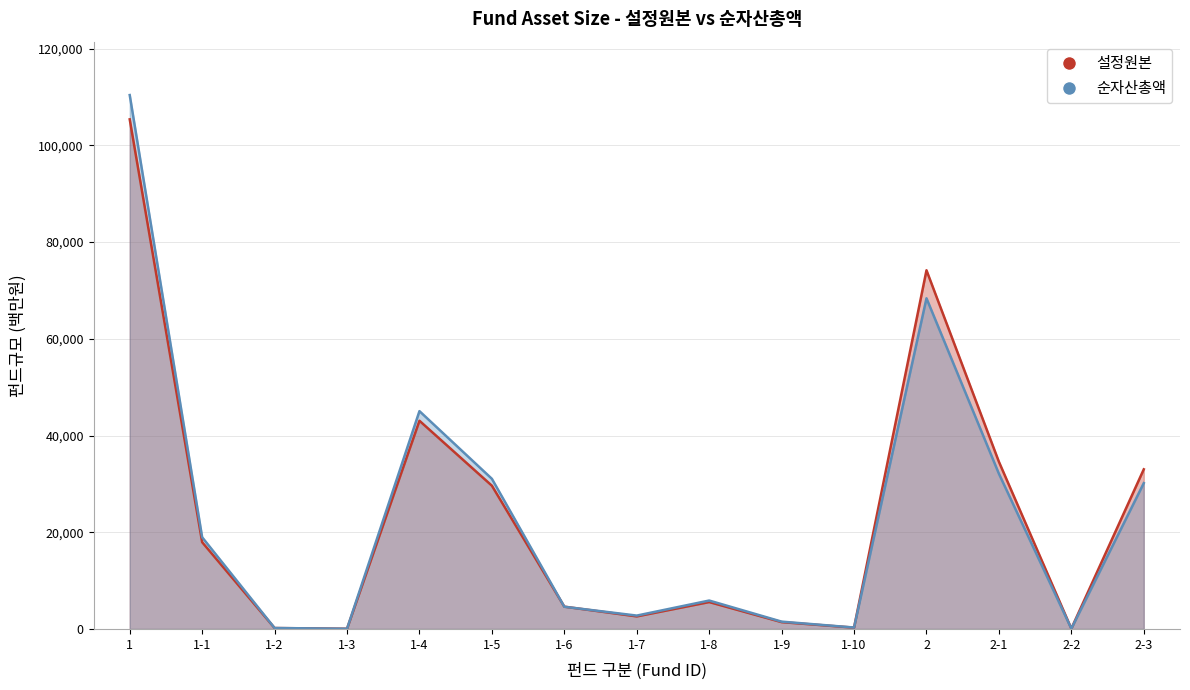

List the labels in order of 설정원본 value, smallest first.

1-3, 2-2, 1-2, 1-10, 1-9, 1-7, 1-6, 1-8, 1-1, 1-5, 2-3, 2-1, 1-4, 2, 1